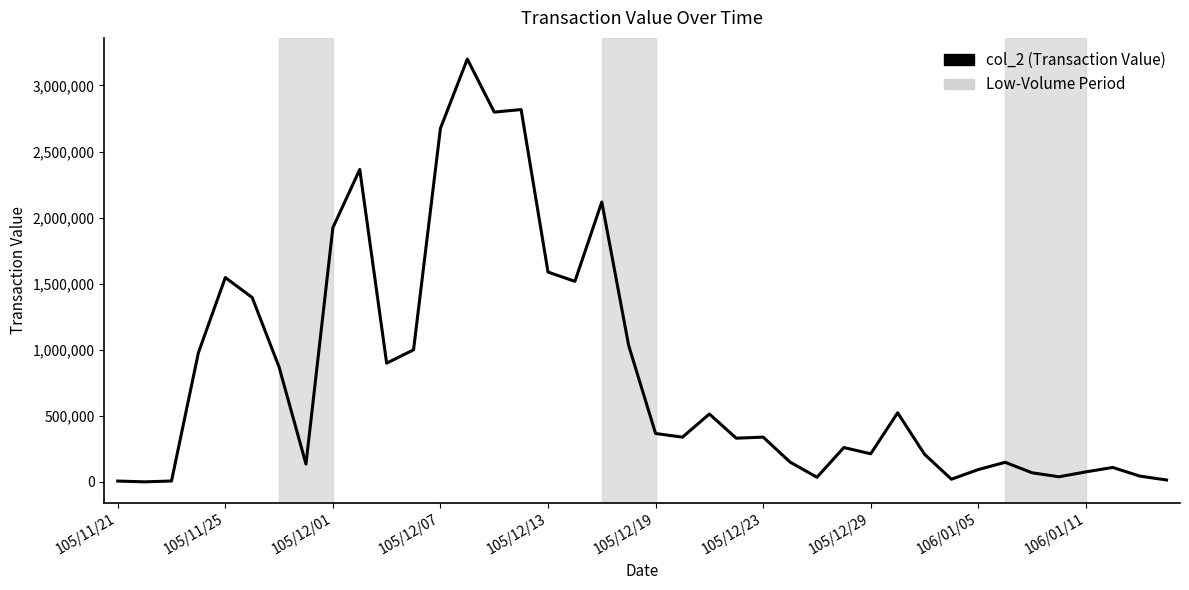

What is the greatest value displayed?

3199850